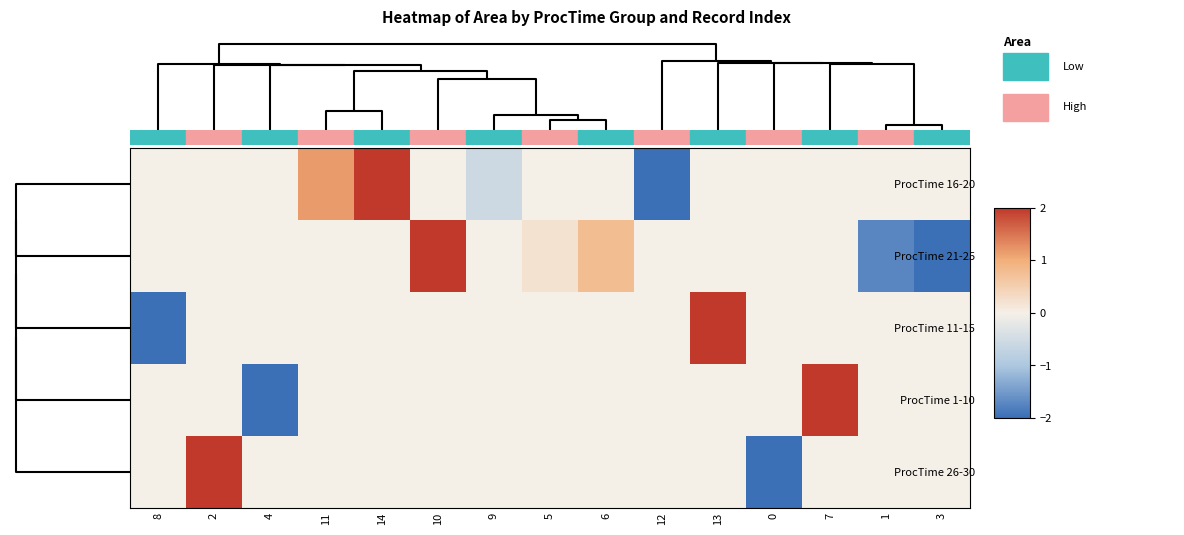

Which label corresponds to the smallest value in the chart?

12